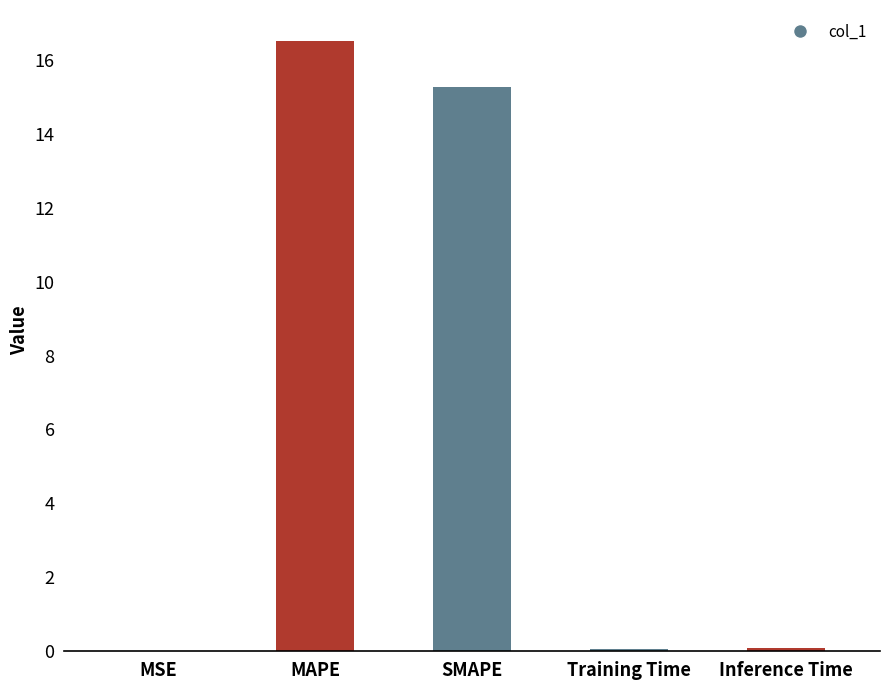

What is the greatest value displayed?

16.5